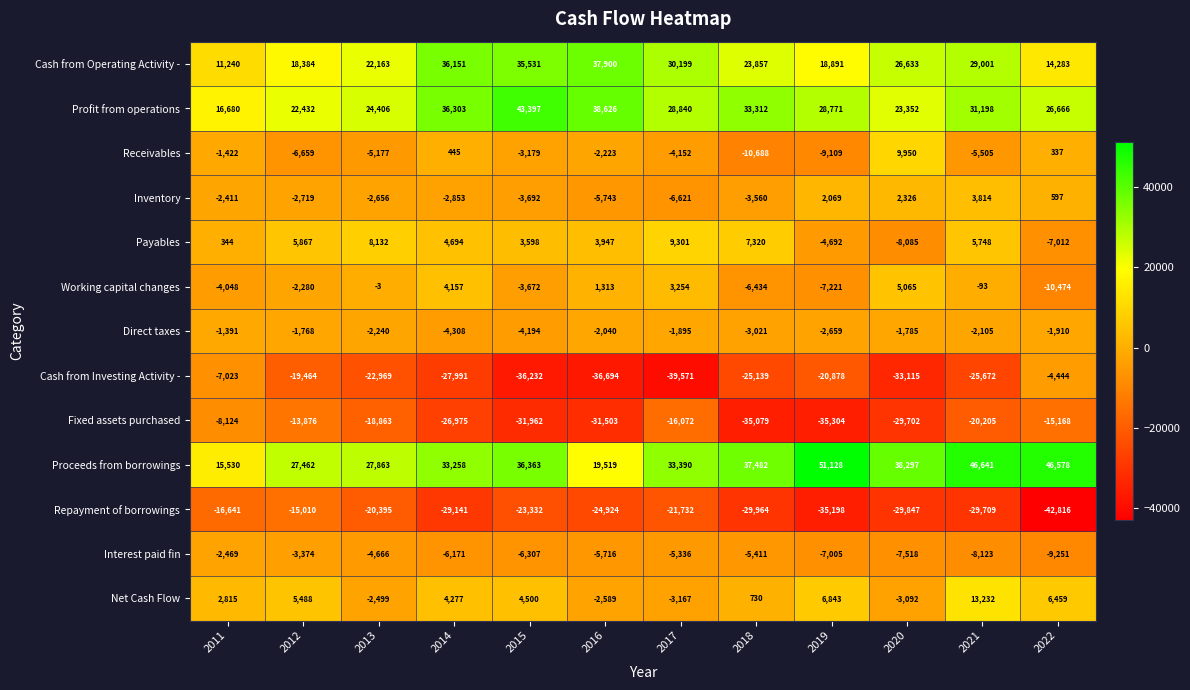

The value of Fixed assets purchased at 2021 is -20205. True or false?

True